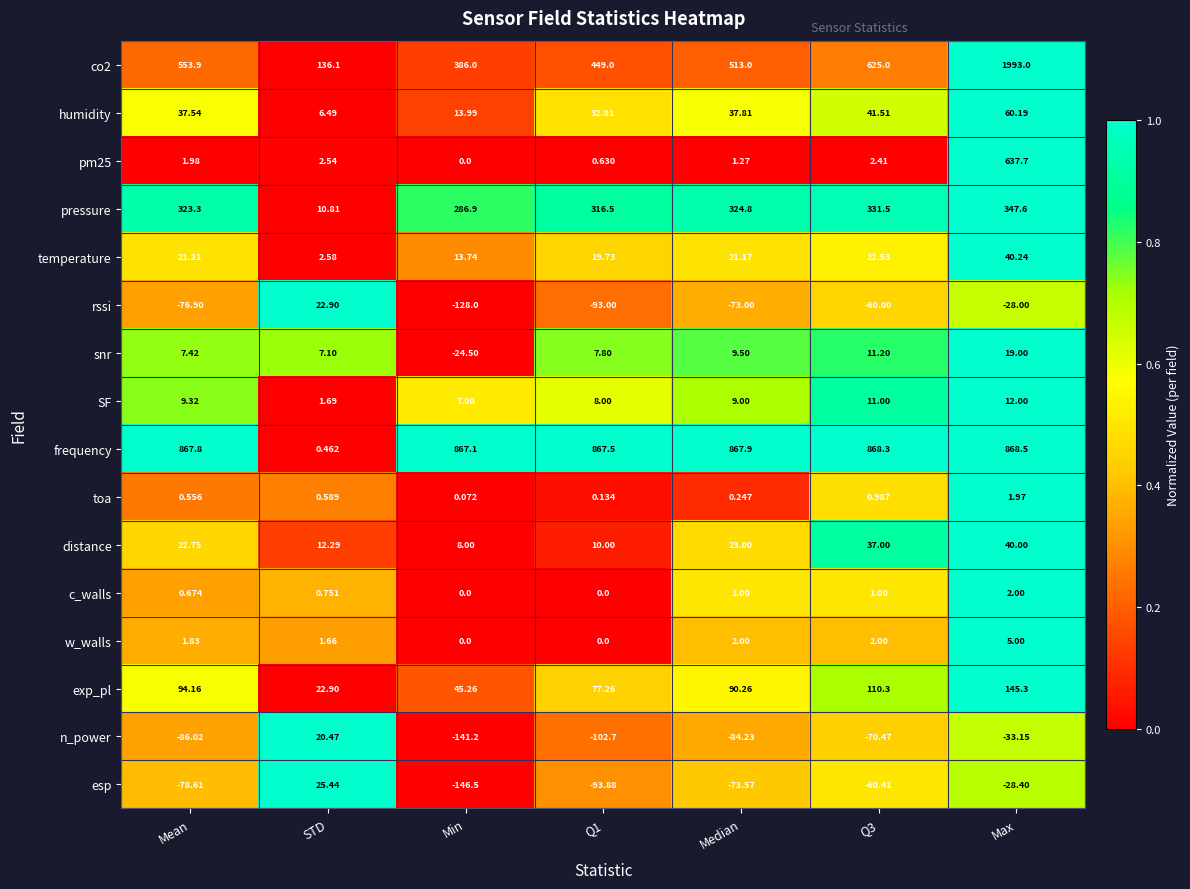

At which label does pm25 first exceed 1?

Mean